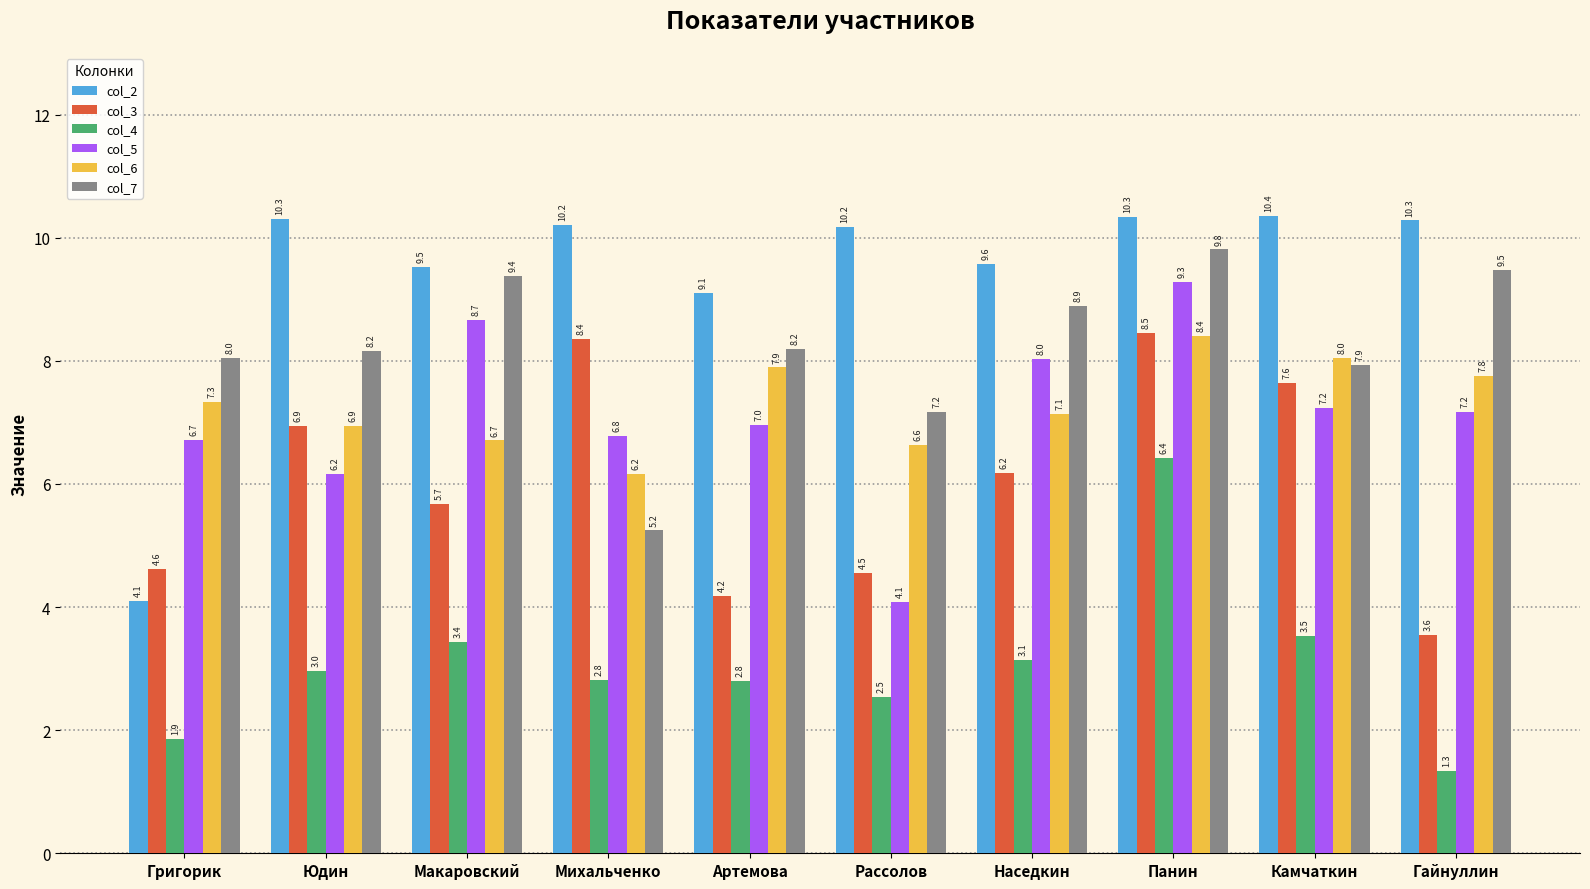

Which series changed the most between Макаровский and Рассолов?

col_5